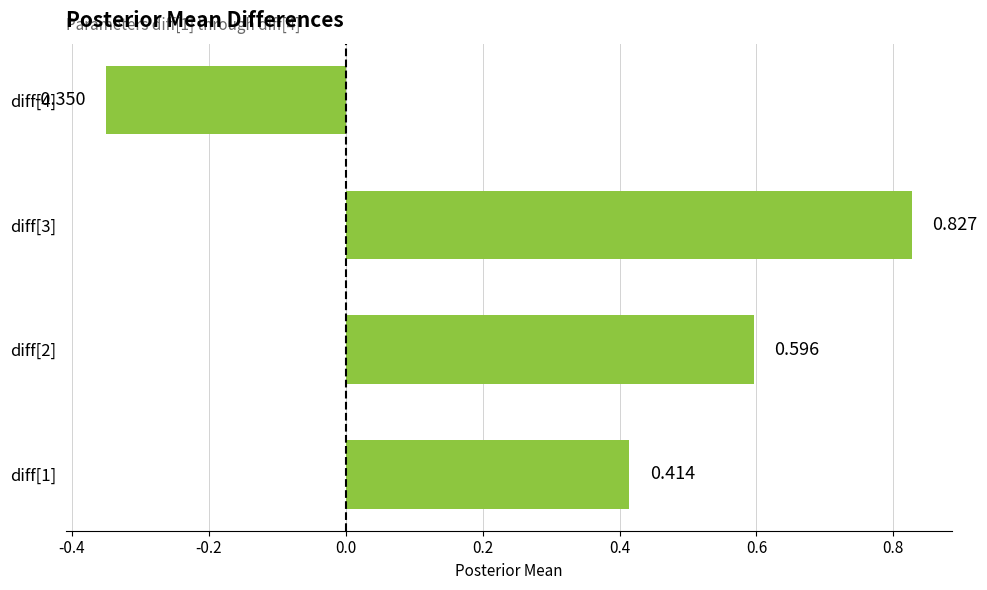

How many positive values are there?

3